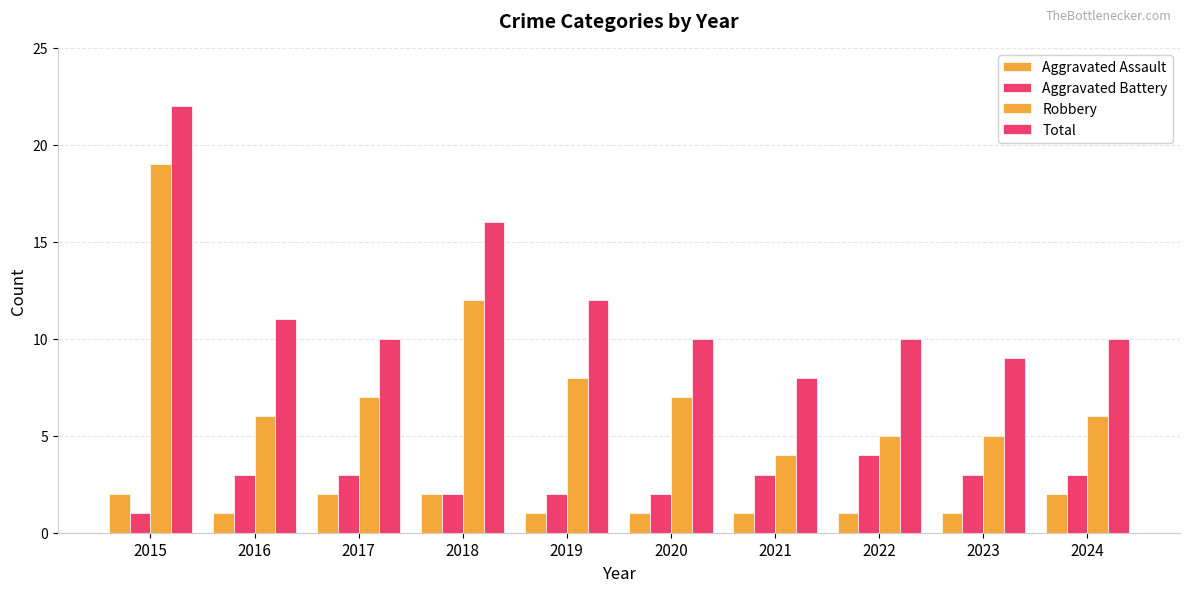

Reading left to right, list all the values displayed in this chart.

Aggravated Assault: 2015=2	2016=1	2017=2	2018=2	2019=1	2020=1	2021=1	2022=1	2023=1	2024=2
Aggravated Battery: 2015=1	2016=3	2017=3	2018=2	2019=2	2020=2	2021=3	2022=4	2023=3	2024=3
Robbery: 2015=19	2016=6	2017=7	2018=12	2019=8	2020=7	2021=4	2022=5	2023=5	2024=6
Total: 2015=22	2016=11	2017=10	2018=16	2019=12	2020=10	2021=8	2022=10	2023=9	2024=10